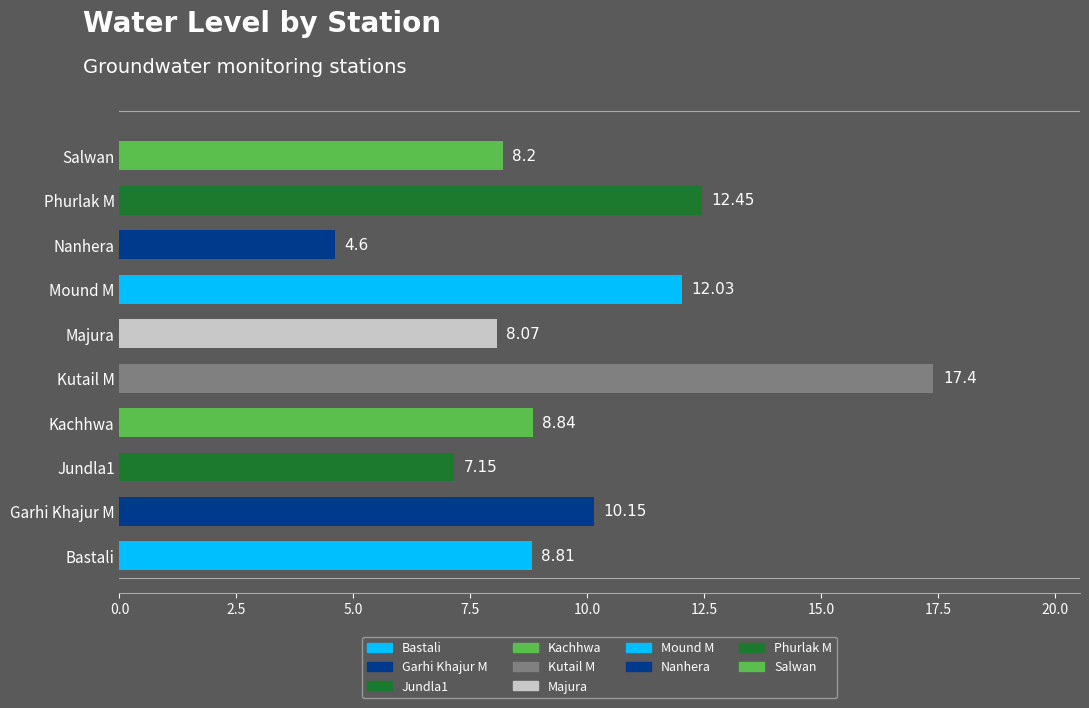

List the labels in order of value, largest first.

Kutail M, Phurlak M, Mound M, Garhi Khajur M, Kachhwa, Bastali, Salwan, Majura, Jundla1, Nanhera